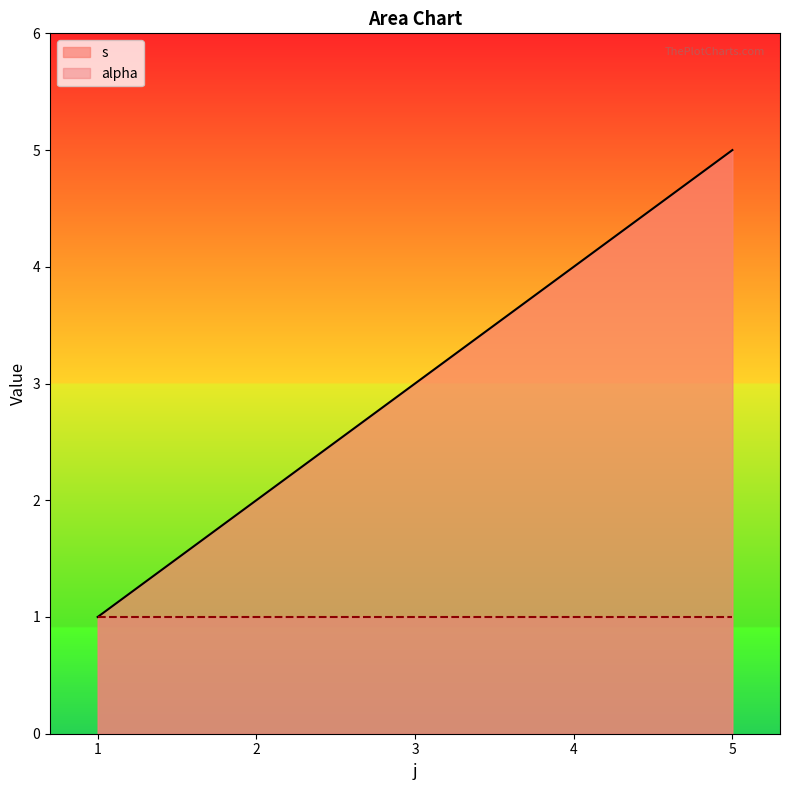

How many values are between 2 and 4?

3